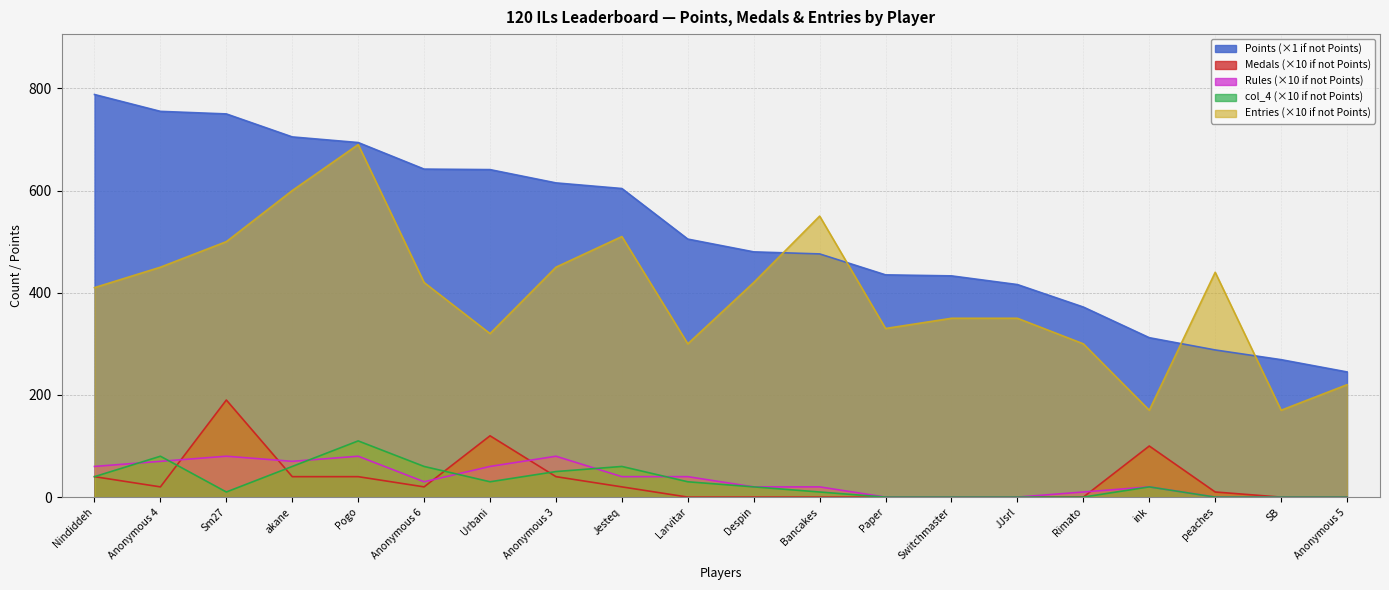

Reading left to right, what are all the values shown in this chart?

Points: Nindiddeh=788	Anonymous 4=755	Sm27=750	akane=705	Pogo=694	Anonymous 6=642	Urbani=641	Anonymous 3=615	Jesteq=604	Larvitar=505	Despin=480	Bancakes=476	Paper=435	Switchmaster=433	JJsrl=416	Rimato=372	ink=312	peaches=288	SB=269	Anonymous 5=245
Medals: Nindiddeh=40	Anonymous 4=20	Sm27=190	akane=40	Pogo=40	Anonymous 6=20	Urbani=120	Anonymous 3=40	Jesteq=20	Larvitar=0	Despin=0	Bancakes=0	Paper=0	Switchmaster=0	JJsrl=0	Rimato=0	ink=100	peaches=10	SB=0	Anonymous 5=0
Rules: Nindiddeh=60	Anonymous 4=70	Sm27=80	akane=70	Pogo=80	Anonymous 6=30	Urbani=60	Anonymous 3=80	Jesteq=40	Larvitar=40	Despin=20	Bancakes=20	Paper=0	Switchmaster=0	JJsrl=0	Rimato=10	ink=20	peaches=0	SB=0	Anonymous 5=0
col_4: Nindiddeh=40	Anonymous 4=80	Sm27=10	akane=60	Pogo=110	Anonymous 6=60	Urbani=30	Anonymous 3=50	Jesteq=60	Larvitar=30	Despin=20	Bancakes=10	Paper=0	Switchmaster=0	JJsrl=0	Rimato=0	ink=20	peaches=0	SB=0	Anonymous 5=0
Entries: Nindiddeh=410	Anonymous 4=450	Sm27=500	akane=600	Pogo=690	Anonymous 6=420	Urbani=320	Anonymous 3=450	Jesteq=510	Larvitar=300	Despin=420	Bancakes=550	Paper=330	Switchmaster=350	JJsrl=350	Rimato=300	ink=170	peaches=440	SB=170	Anonymous 5=220